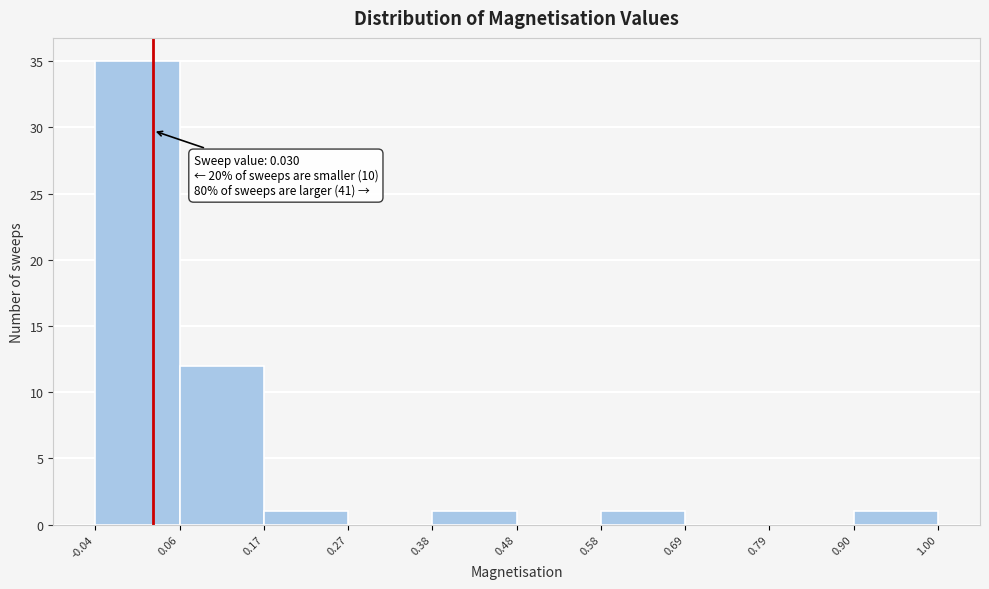

Over which range of the x-axis is the bar tallest?

-0.04 to 0.06